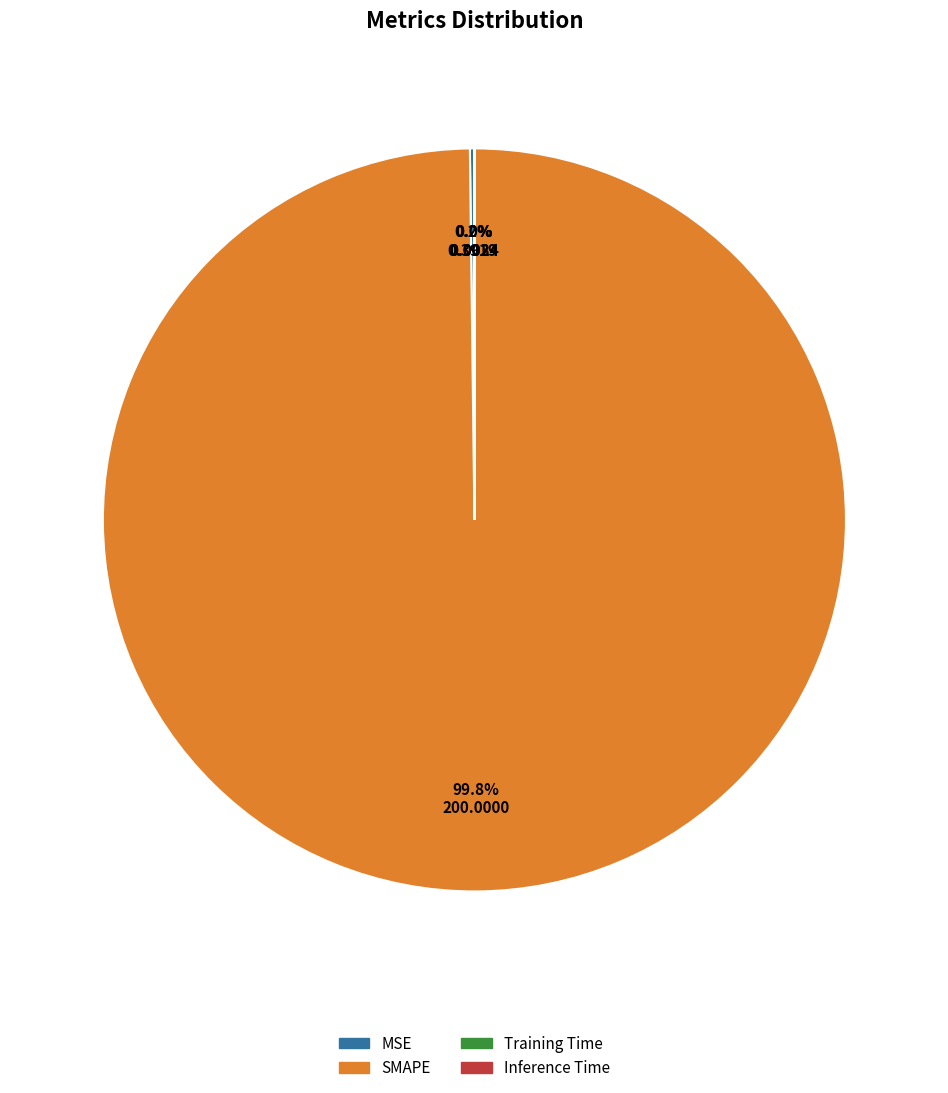

To the nearest percent, what is the average slice percentage?

25%